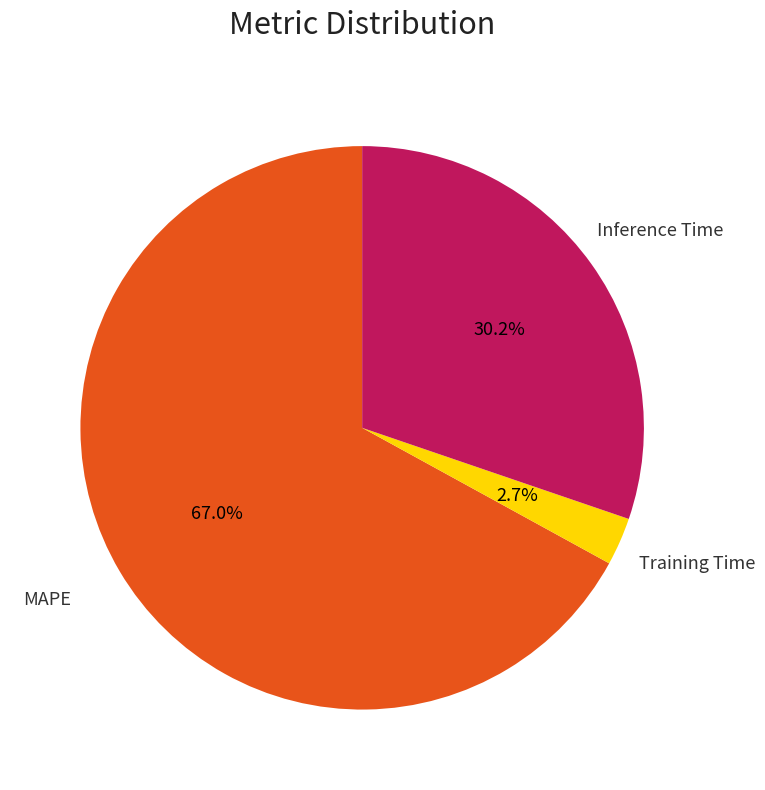

Count the number of slices in the pie.

3